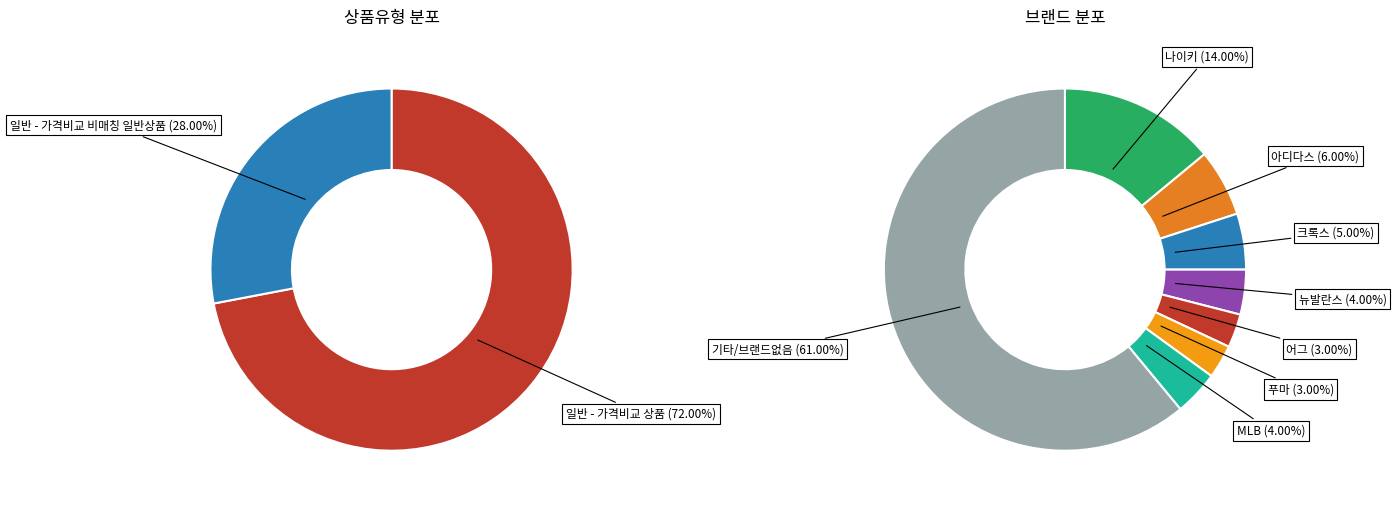

Rank the categories by value from highest to lowest.

일반 - 가격비교 상품, 일반 - 가격비교 비매칭 일반상품